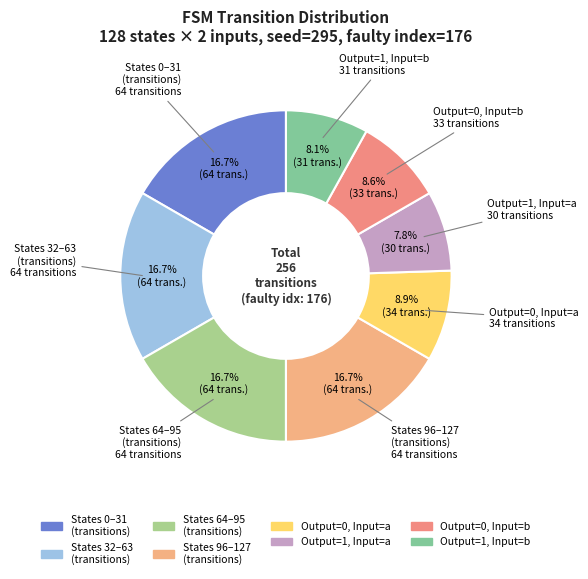

How many segments does this pie chart have?

8